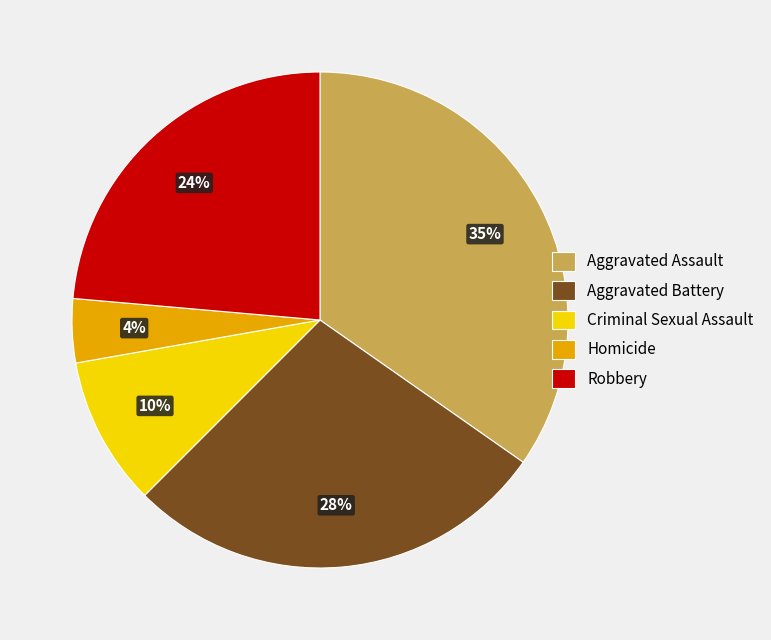

Between Aggravated Assault and Aggravated Battery, which is larger?

Aggravated Assault